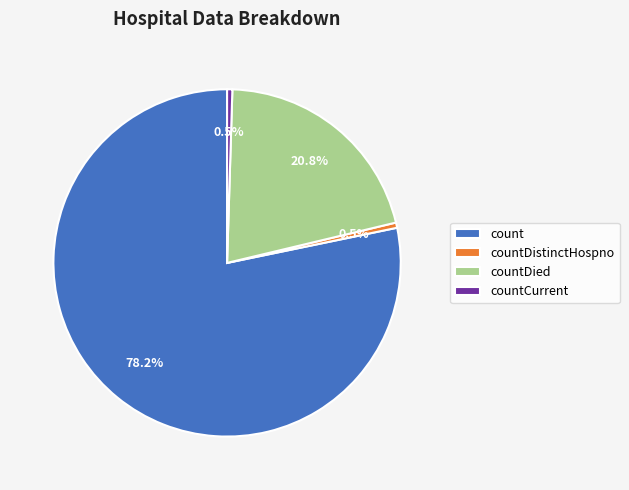

To the nearest percent, what is the difference between the largest and smallest slice percentages?

78%